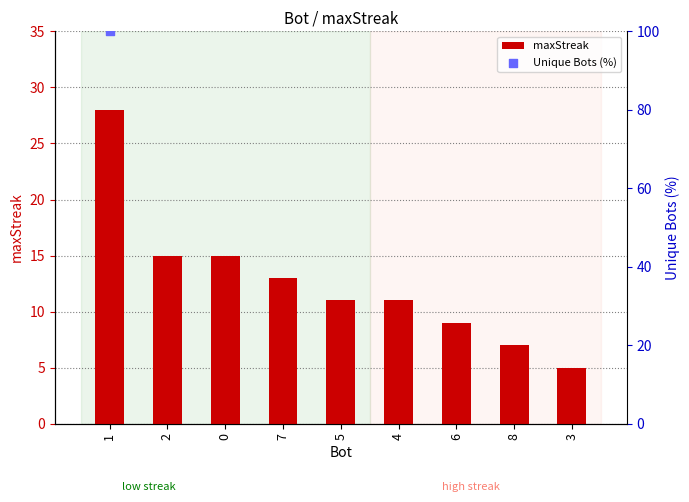

Approximately how many times larger is the value at 8 compared to 5?

0.6